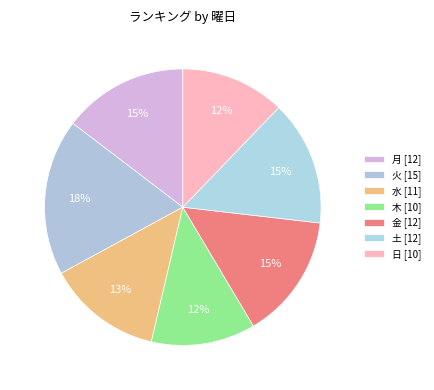

To the nearest percent, what percentage of the pie is 日?

12%